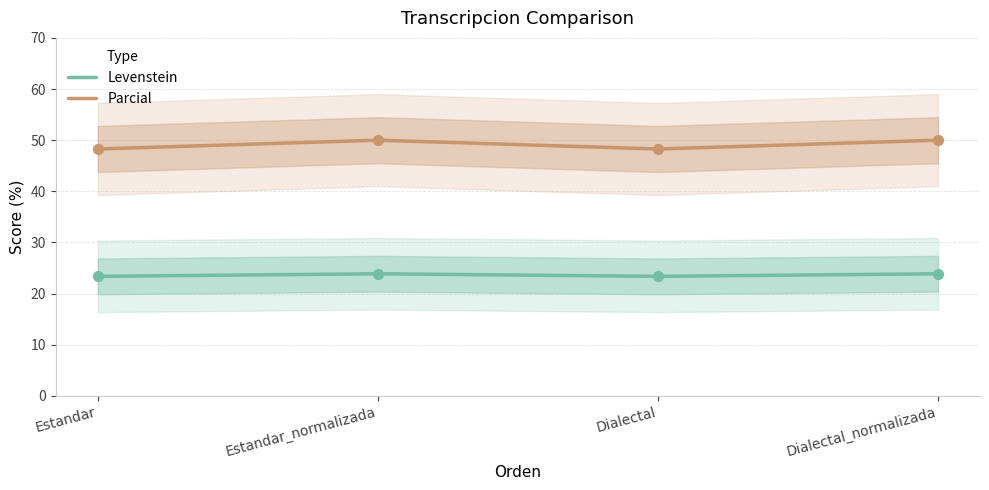

Which series has the largest total across all categories?

Parcial